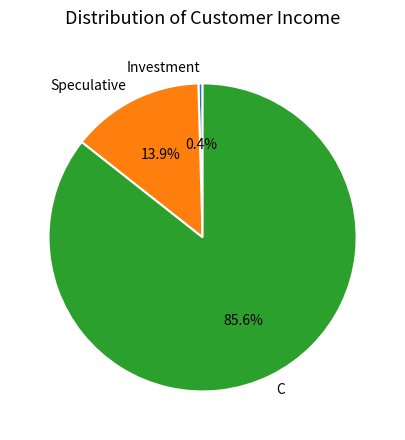

Is there a majority slice in this chart?

Yes